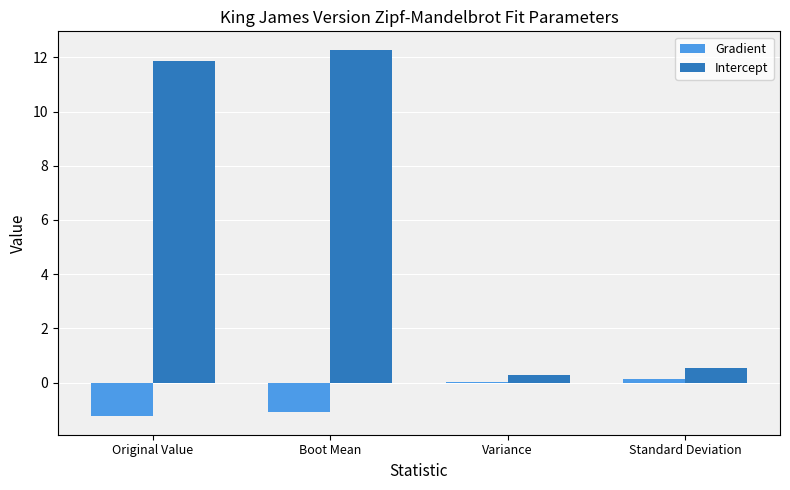

How many series are shown in this chart?

2